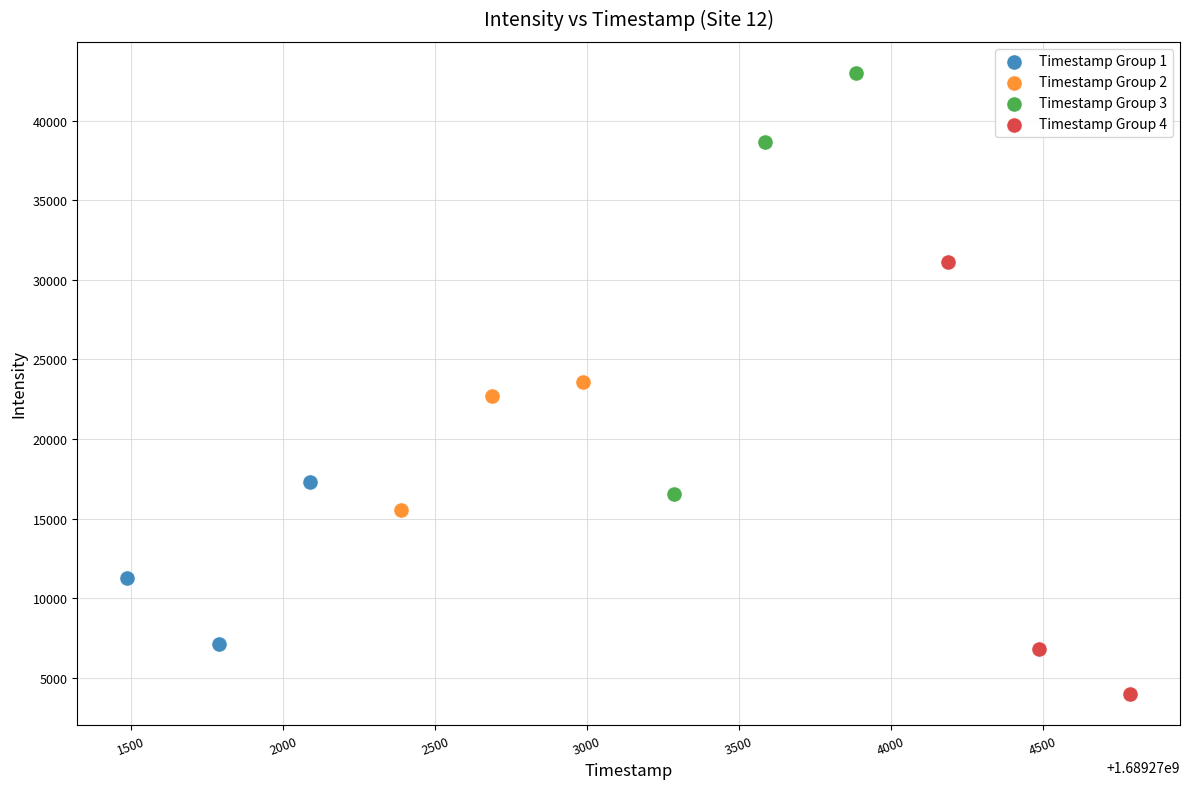

Which series reaches the maximum Y coordinate?

Timestamp Group 3